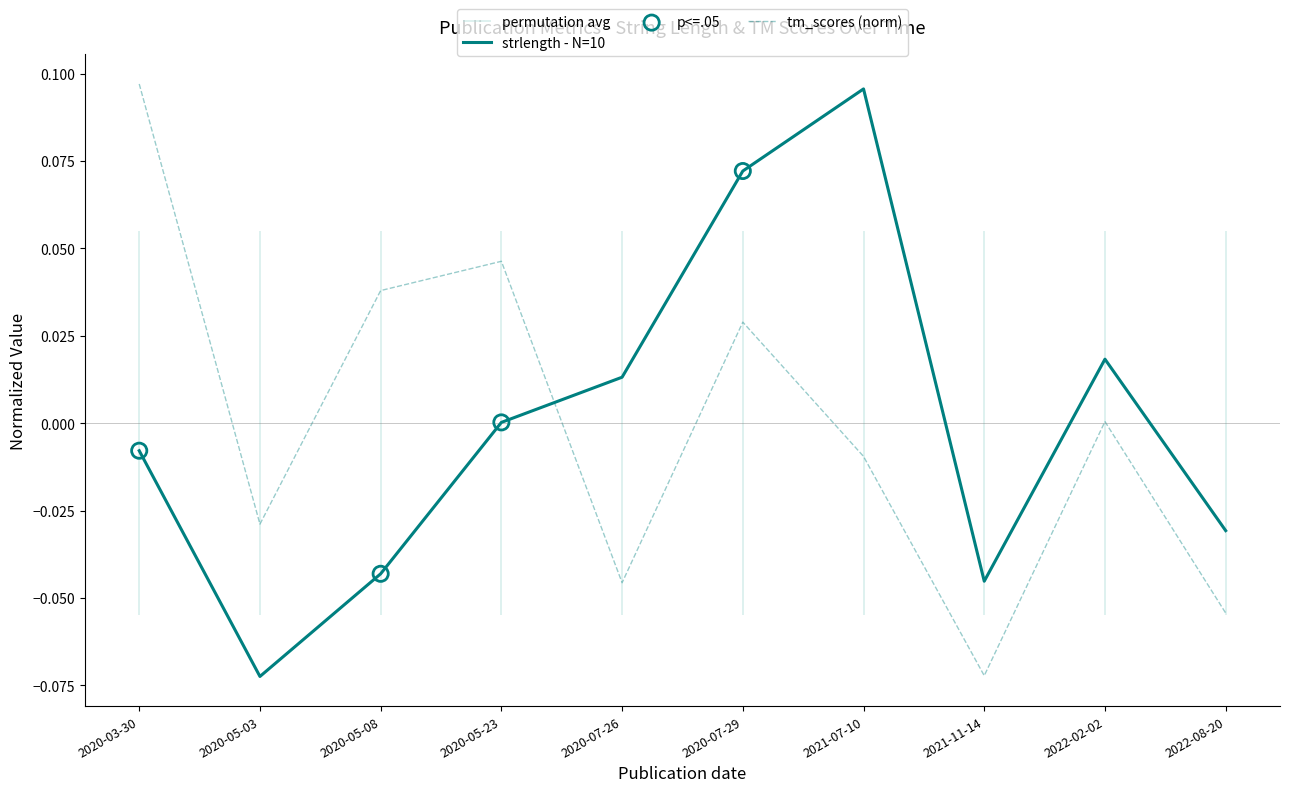

Which series has the widest spread of Y values?

tm_scores